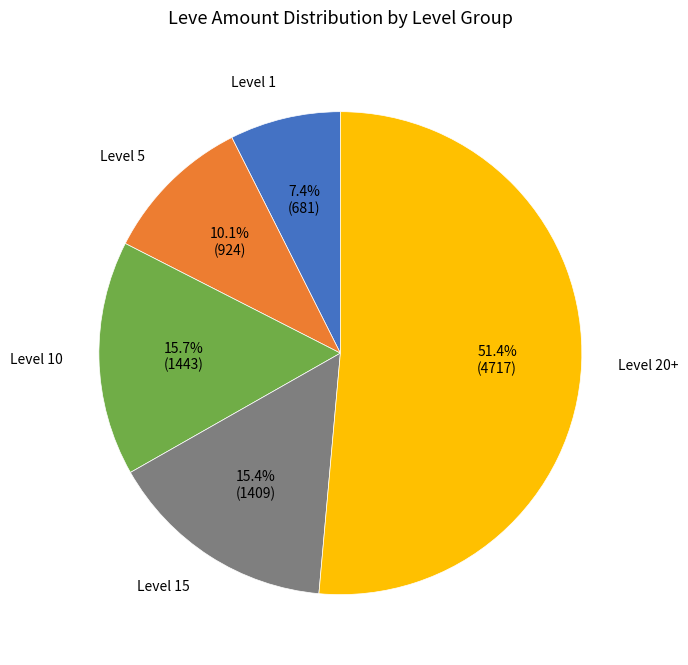

To the nearest percent, what is the average slice percentage?

20%